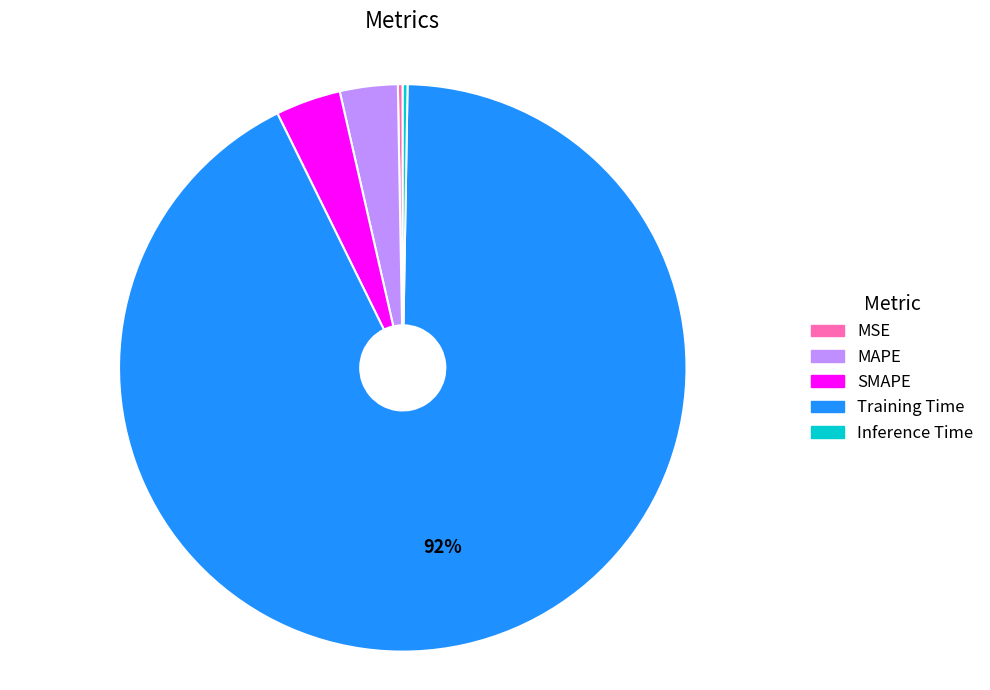

True or false: SMAPE accounts for 17% of the total.

False